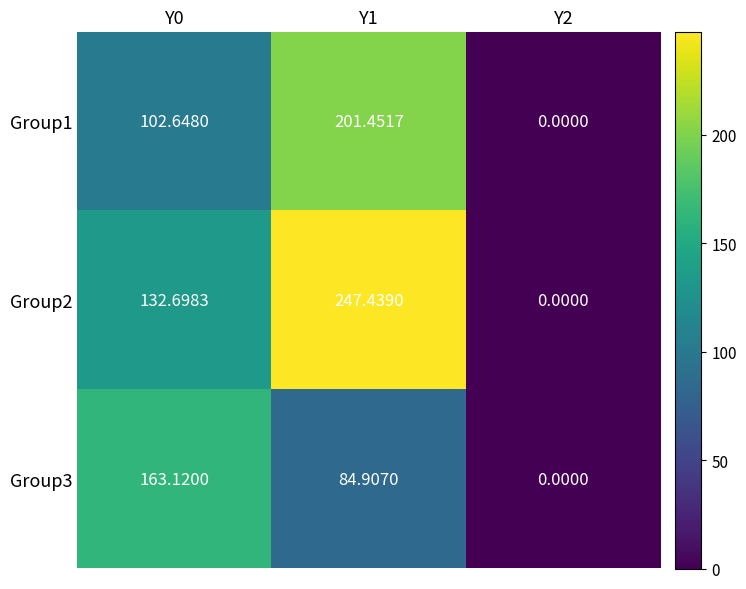

At which category is the sum across all series the highest?

Y1